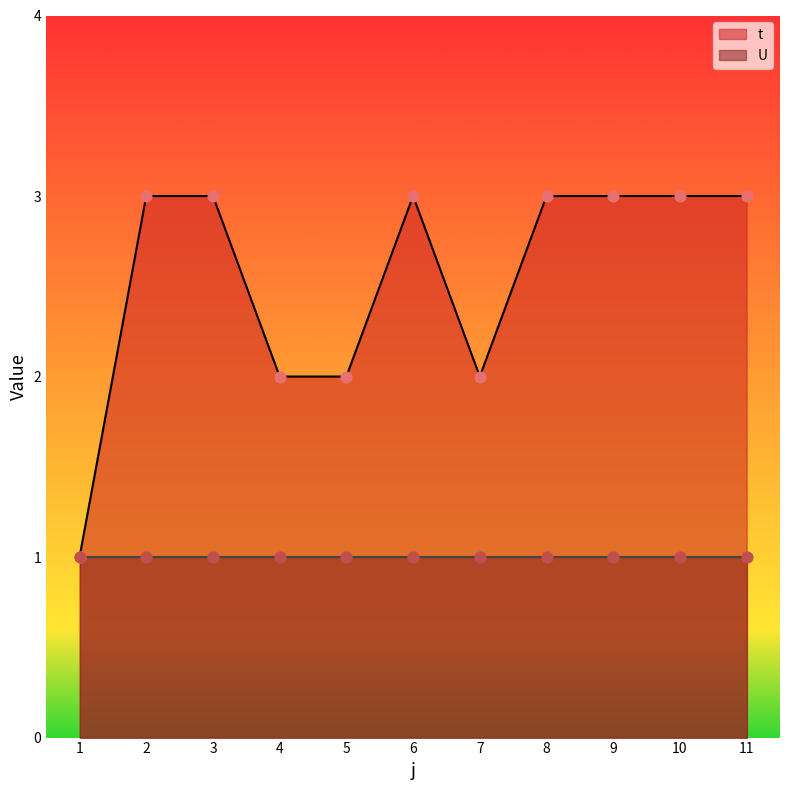

Between 11 and 10, which is larger?

11